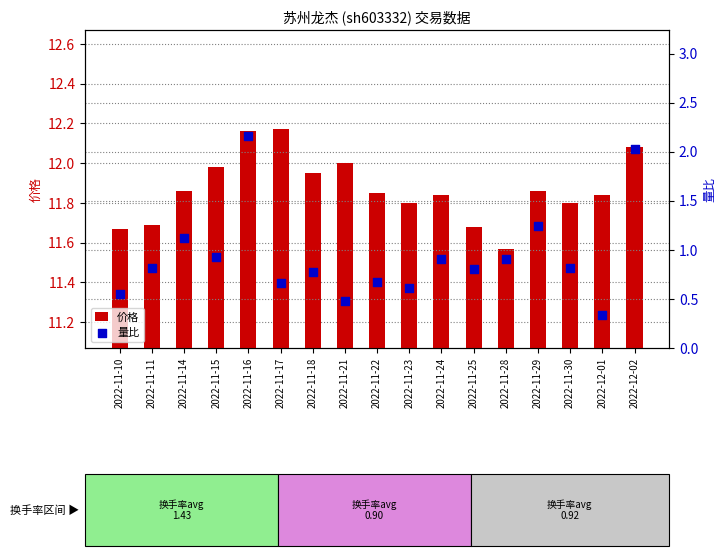

Which series has the widest spread of Y values?

量比